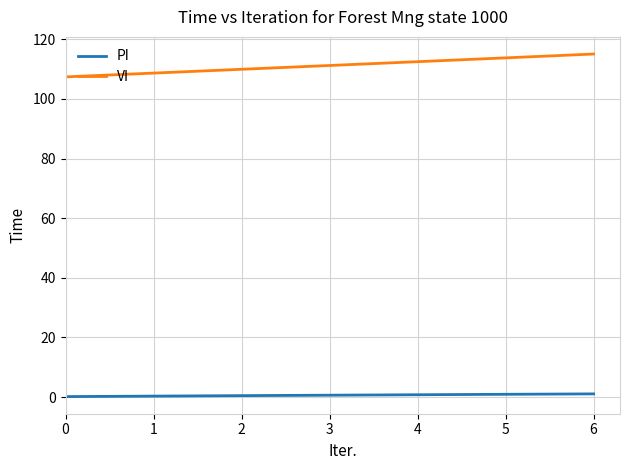

True or false: PI and VI intersect in this chart.

False